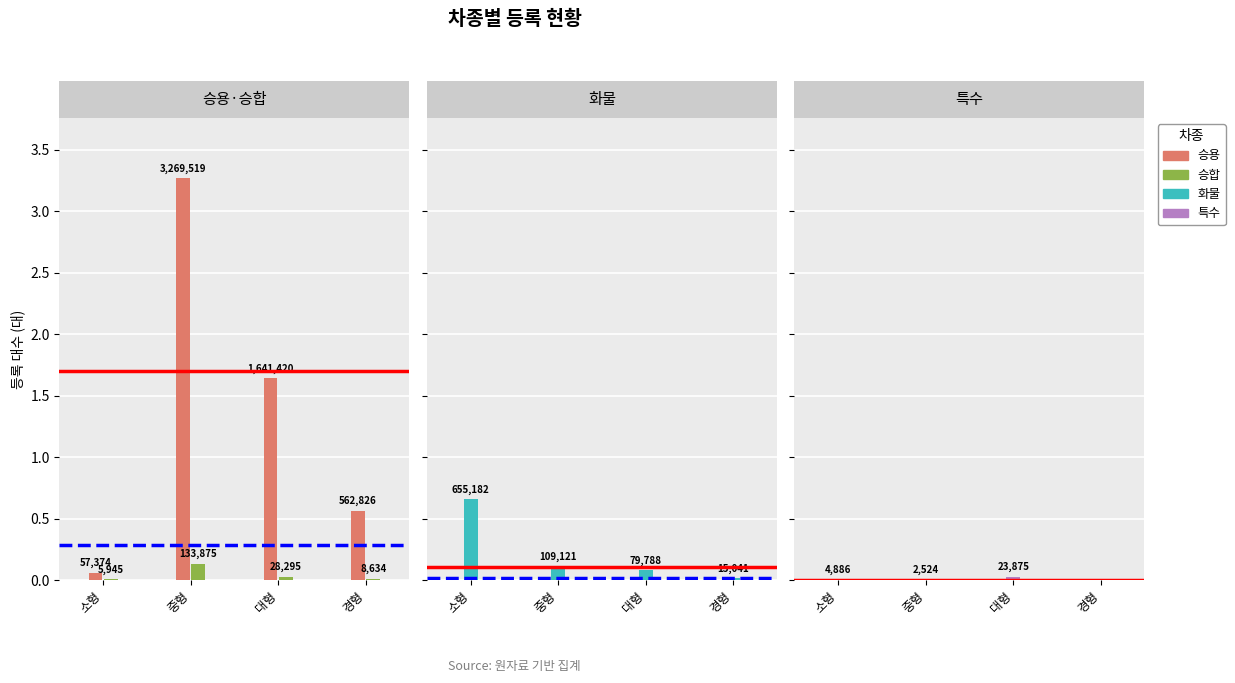

At which label is 승합 closest to 69910?

대형